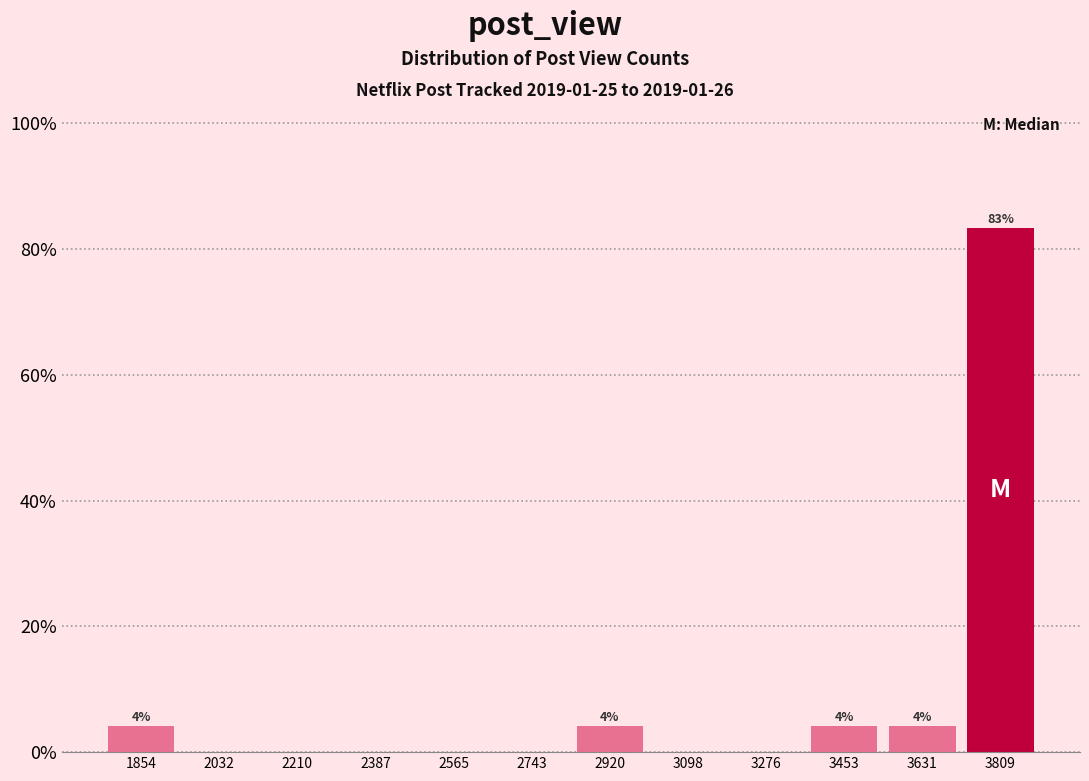

Which range on the x-axis has the tallest bar?

3720 to 3900